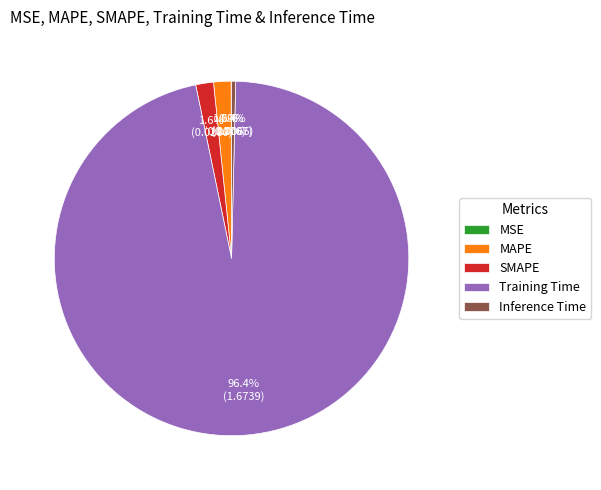

Which has a higher value, Training Time or Inference Time?

Training Time